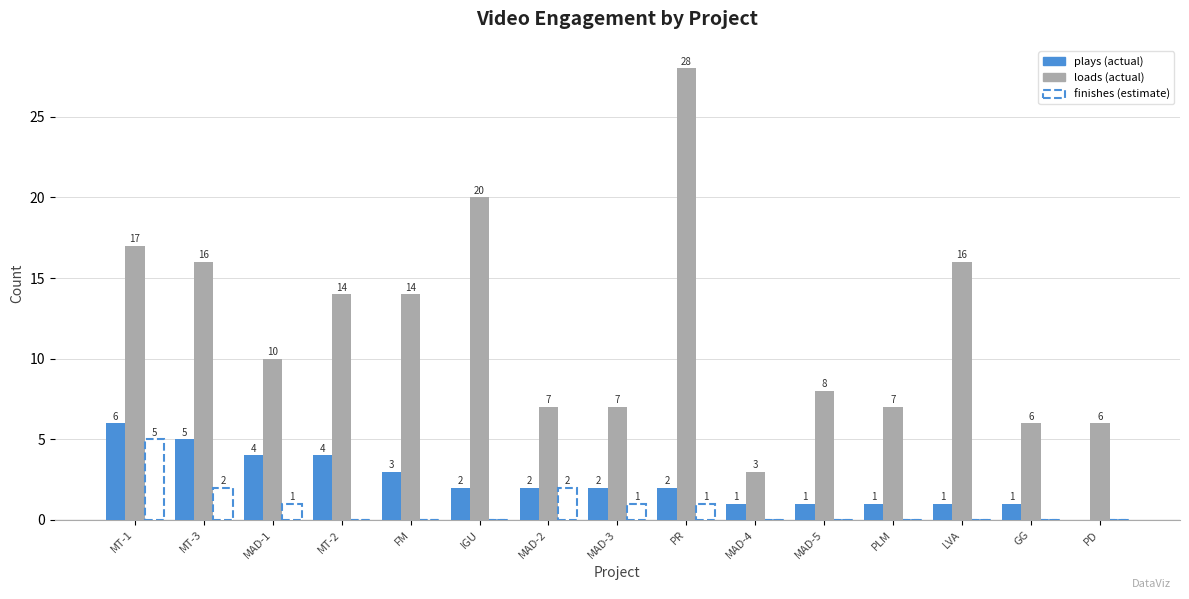

Reading left to right, transcribe all the data shown in this chart.

plays: MT-1=6	MT-3=5	MAD-1=4	MT-2=4	FM=3	IGU=2	MAD-2=2	MAD-3=2	PR=2	MAD-4=1	MAD-5=1	PLM=1	LVA=1	GG=1	PD=0
loads: MT-1=17	MT-3=16	MAD-1=10	MT-2=14	FM=14	IGU=20	MAD-2=7	MAD-3=7	PR=28	MAD-4=3	MAD-5=8	PLM=7	LVA=16	GG=6	PD=6
finishes: MT-1=5	MT-3=2	MAD-1=1	MT-2=0	FM=0	IGU=0	MAD-2=2	MAD-3=1	PR=1	MAD-4=0	MAD-5=0	PLM=0	LVA=0	GG=0	PD=0